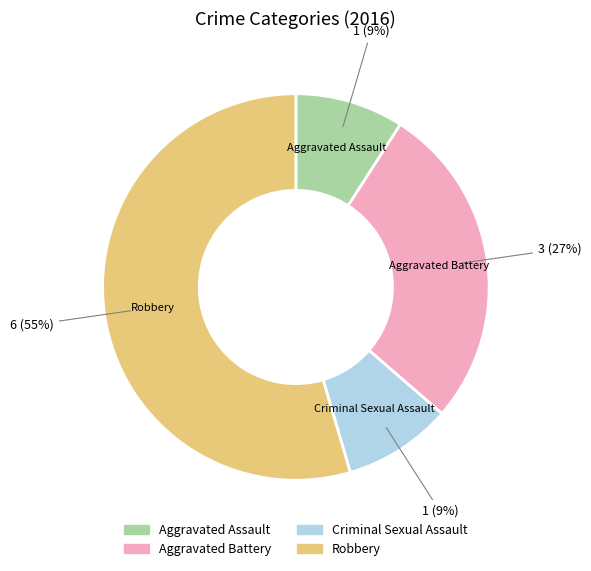

What is the largest slice in the pie chart?

Robbery